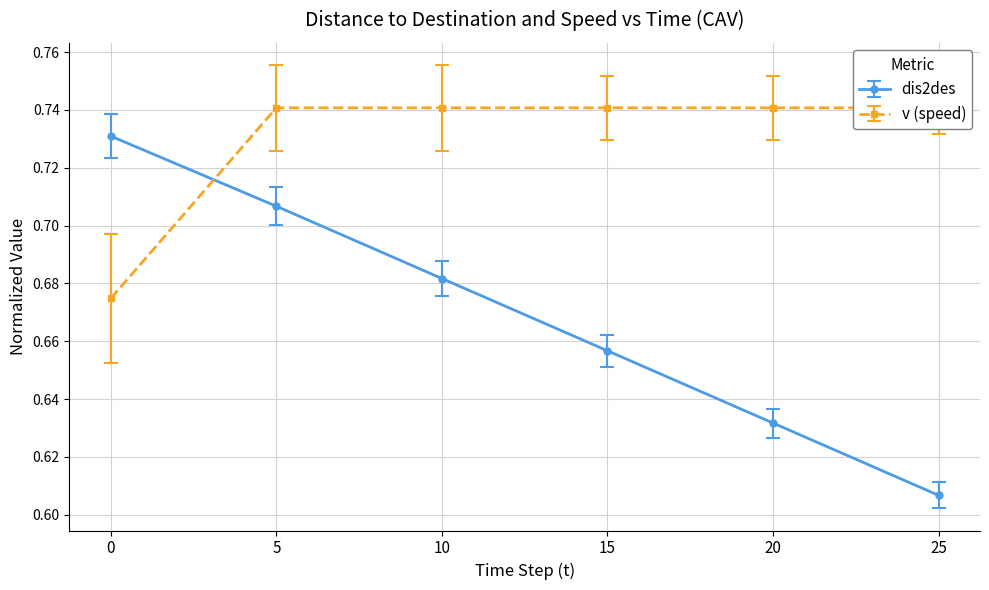

How many dis2des values are between 0 and 1?

6